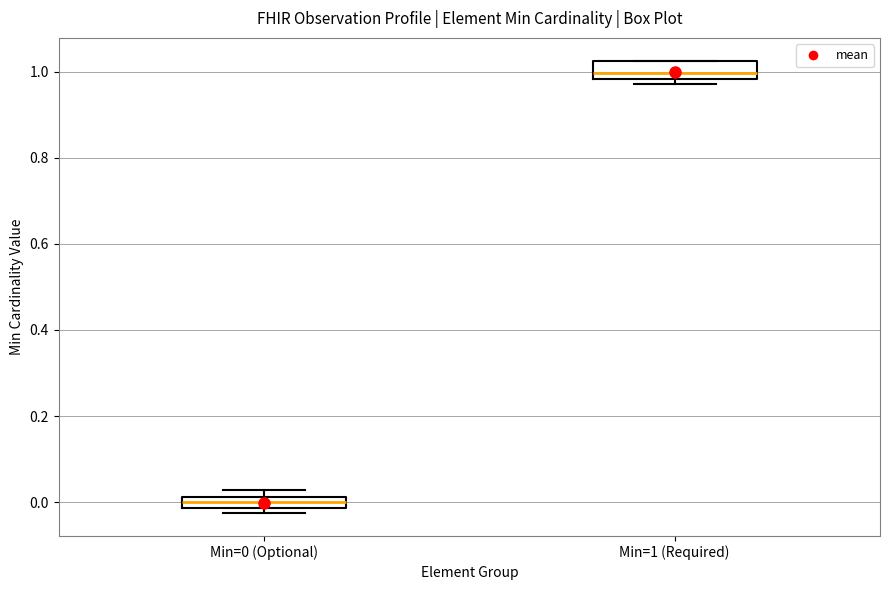

Where does the median line of the box for Min=1 (Required) sit on the y-axis? The values are not printed on the chart, so give them approximately, as read against the axis.

1.00